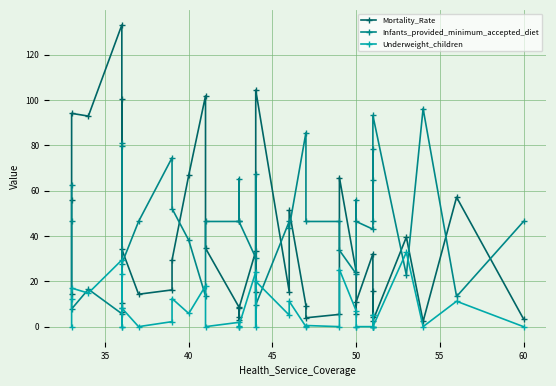

True or false: Underweight_children and Mortality_Rate intersect in this chart.

False